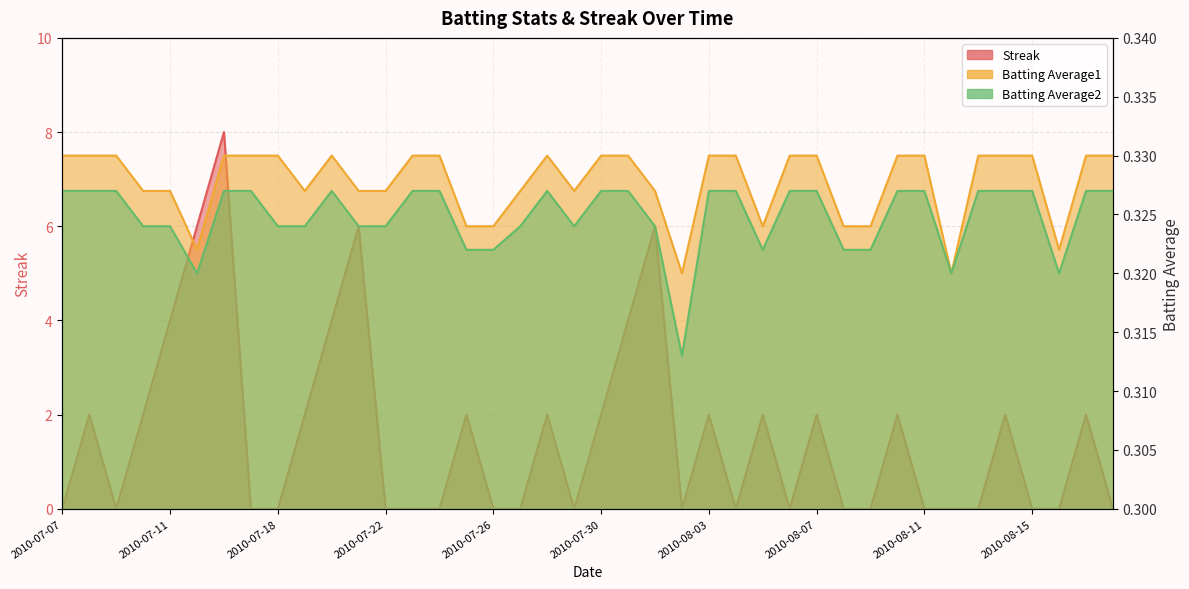

The Batting Average2 series shows 0.2 at 2010-07-25. True or false?

False